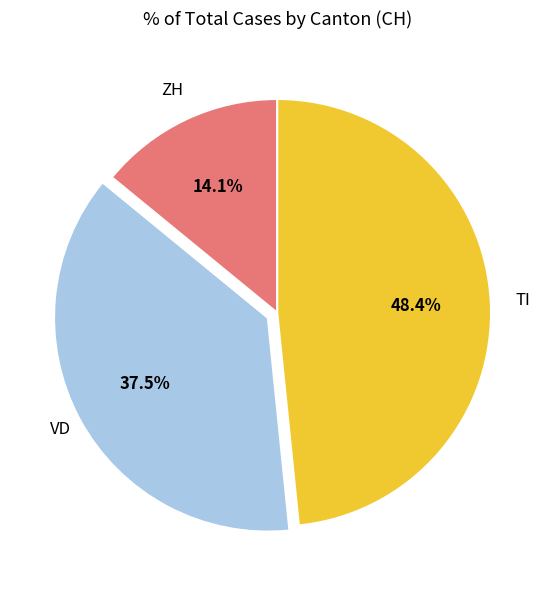

Does any single category account for the majority?

No